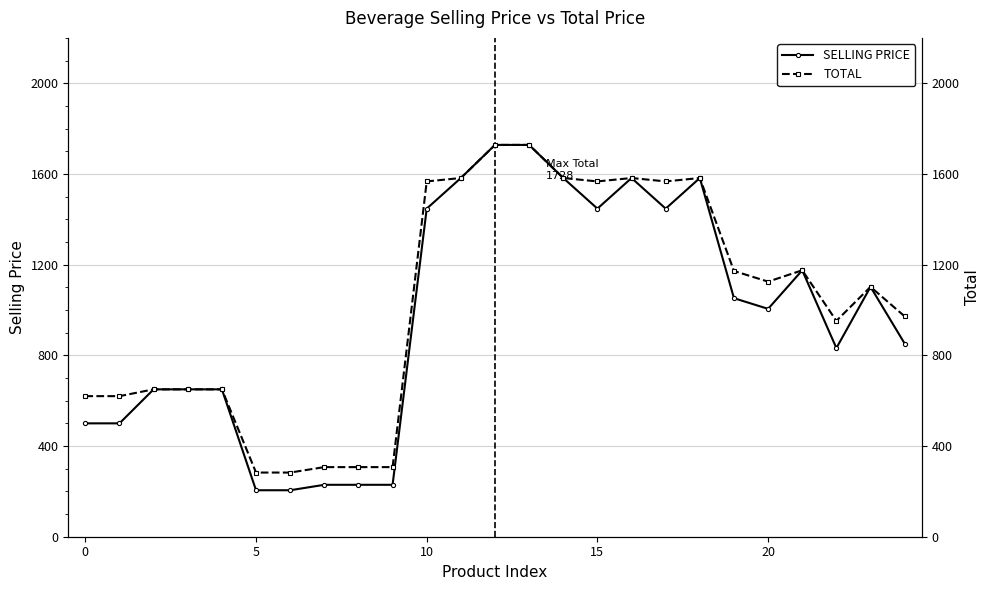

Is it true that SELLING PRICE equals 1175 at 21?

True